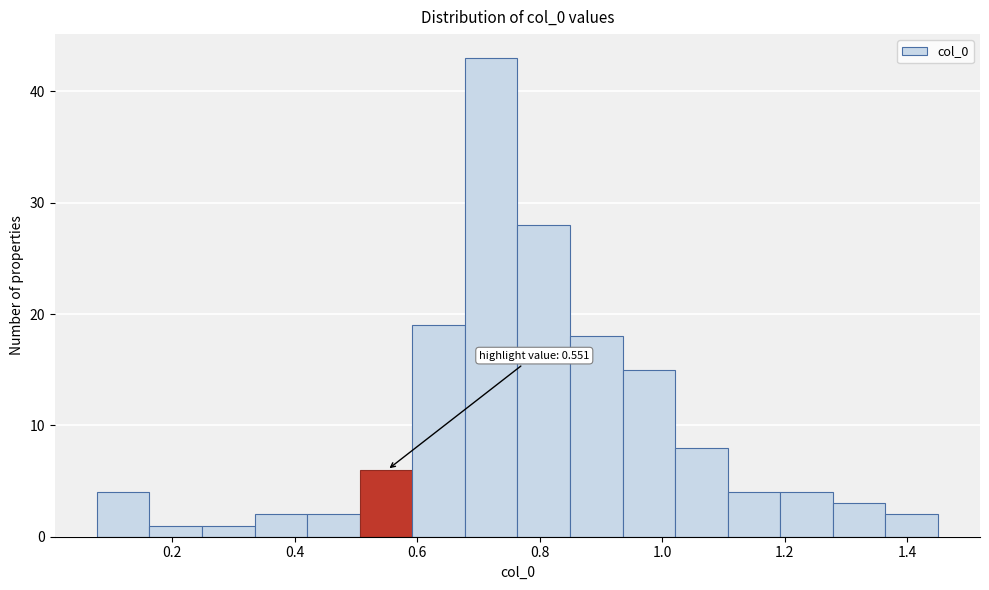

Which range on the x-axis has the tallest bar?

0.68 to 0.76